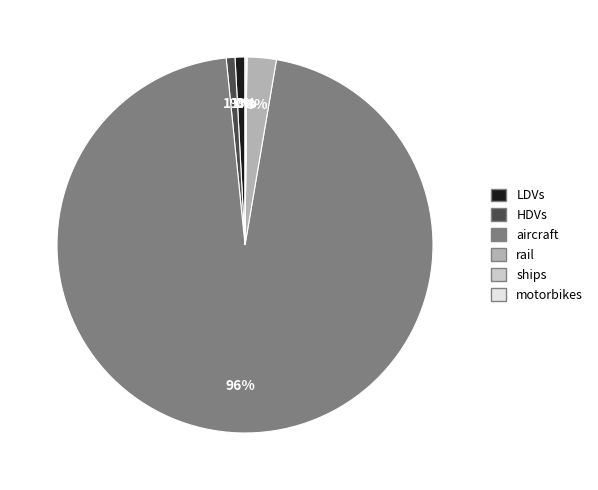

Approximately how many times larger is the value at rail compared to LDVs?

3.0